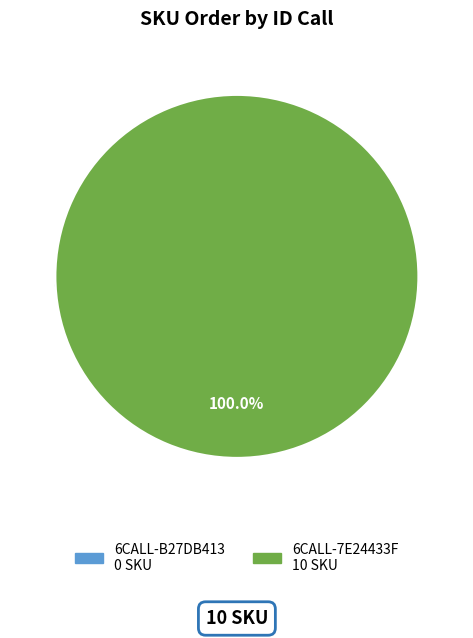

Which category has the smallest portion of the pie?

6CALL-B27DB413